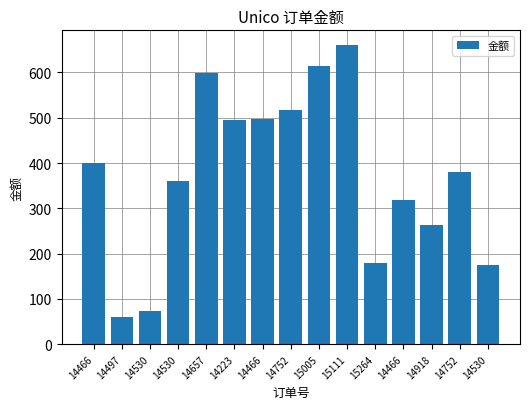

What is the sum of the values at 14466 and 15005?

1109.6